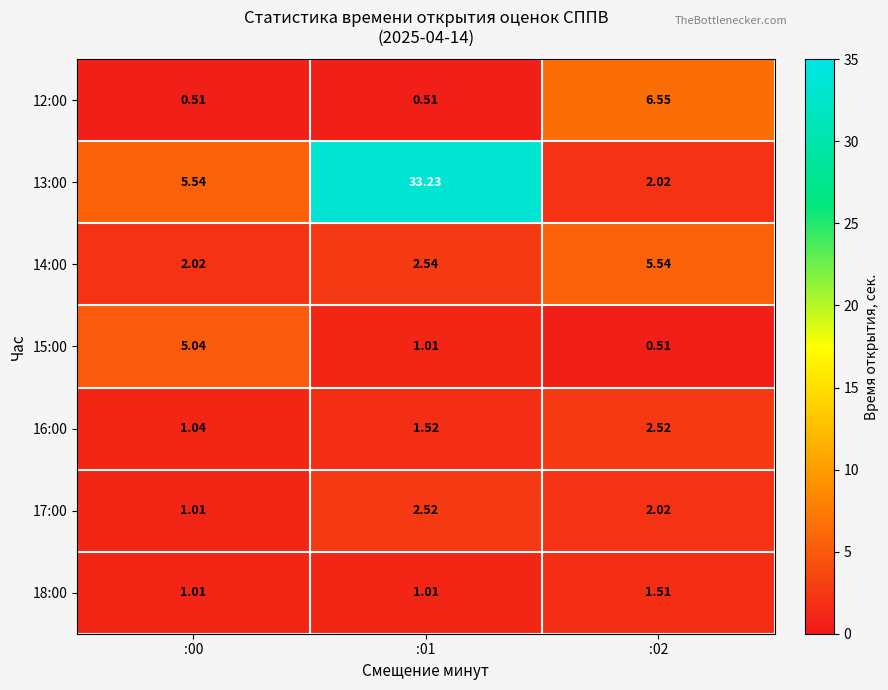

What is the spread (max minus min) of values at :02?

6.0